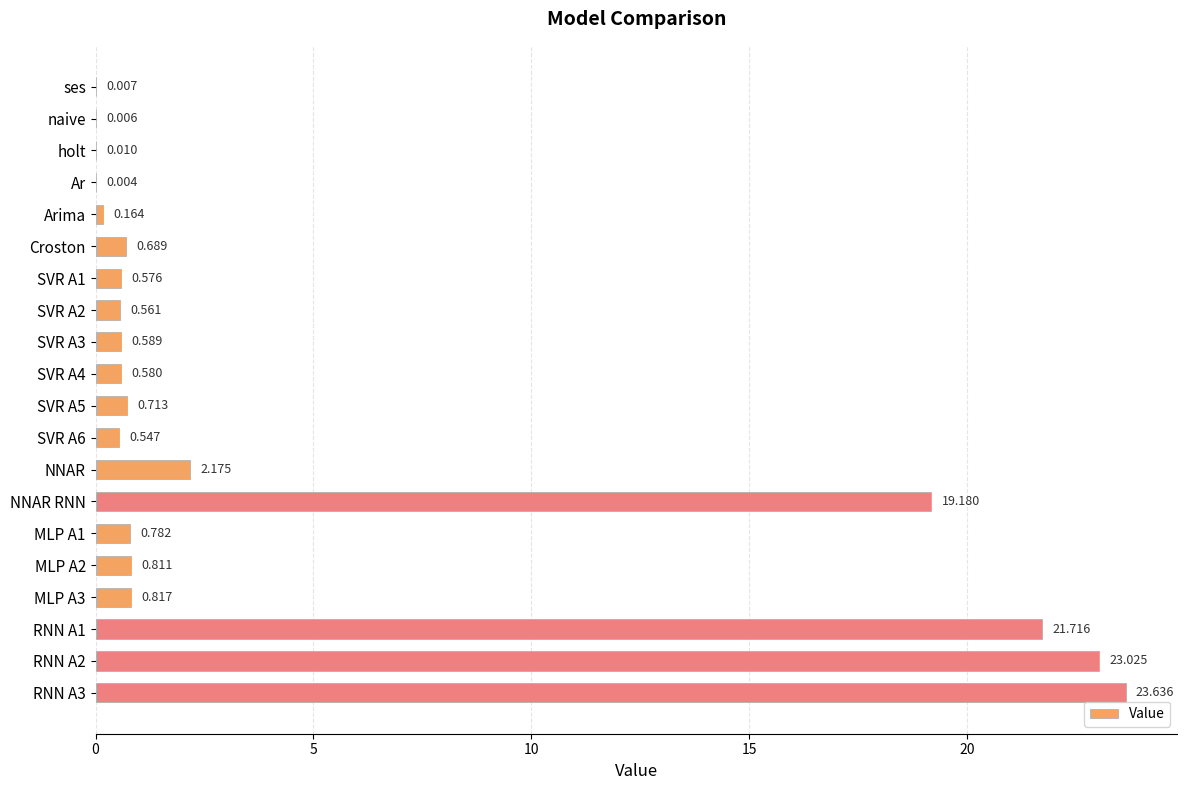

Which has a higher value, Croston or SVR A6?

Croston